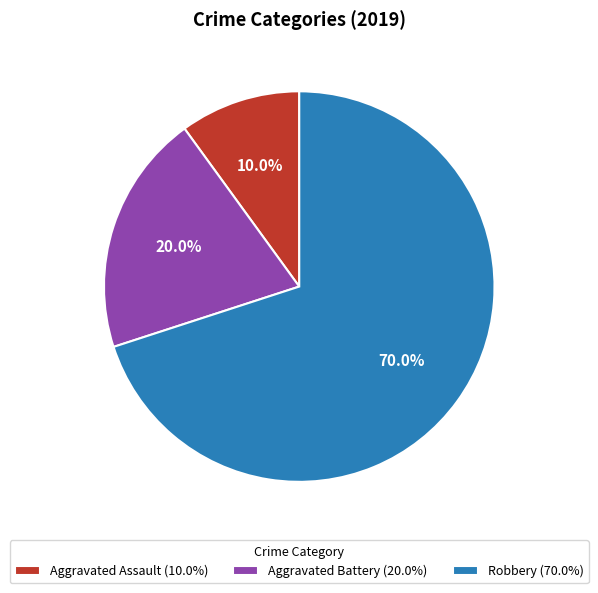

Does any single category account for the majority?

Yes